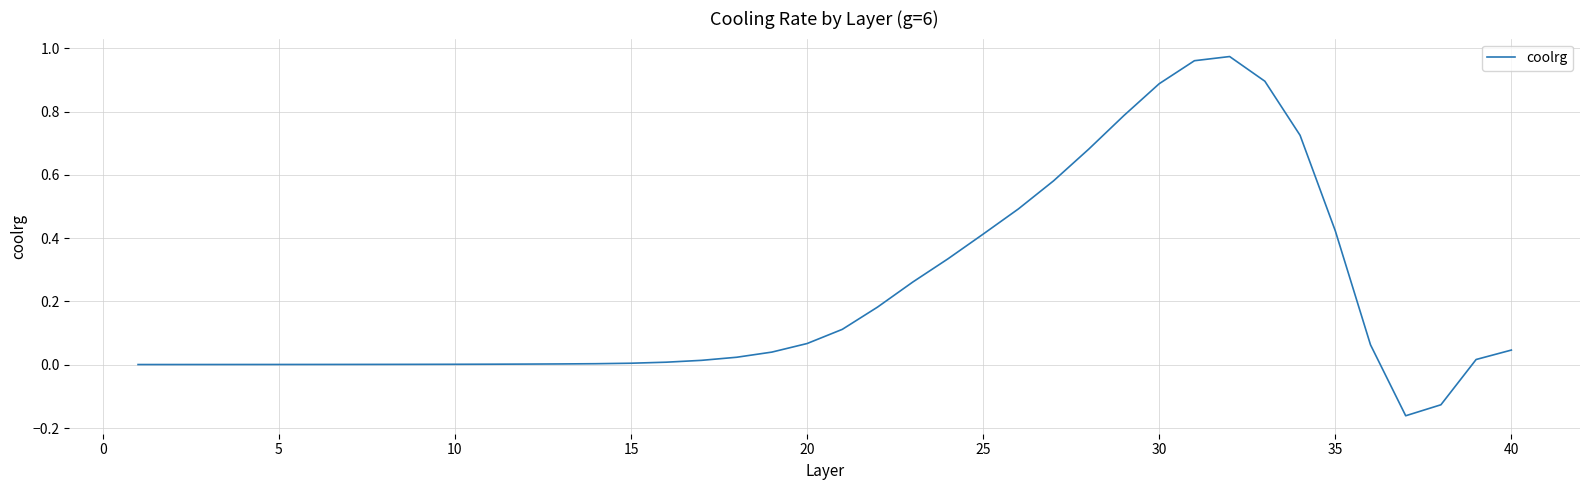

What is the difference between the maximum and minimum values?

1.1